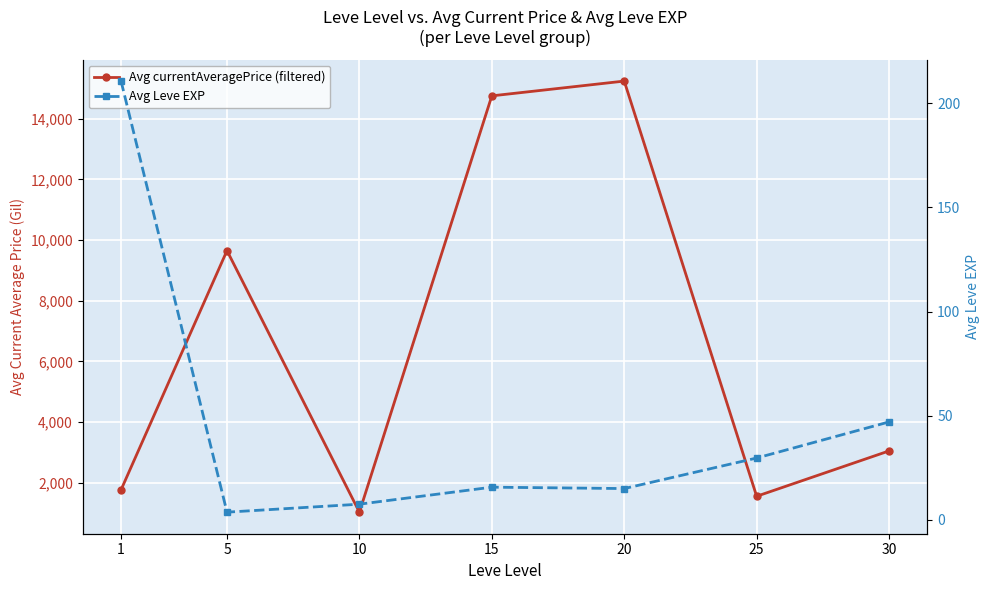

What is the greatest value displayed?

15241.1